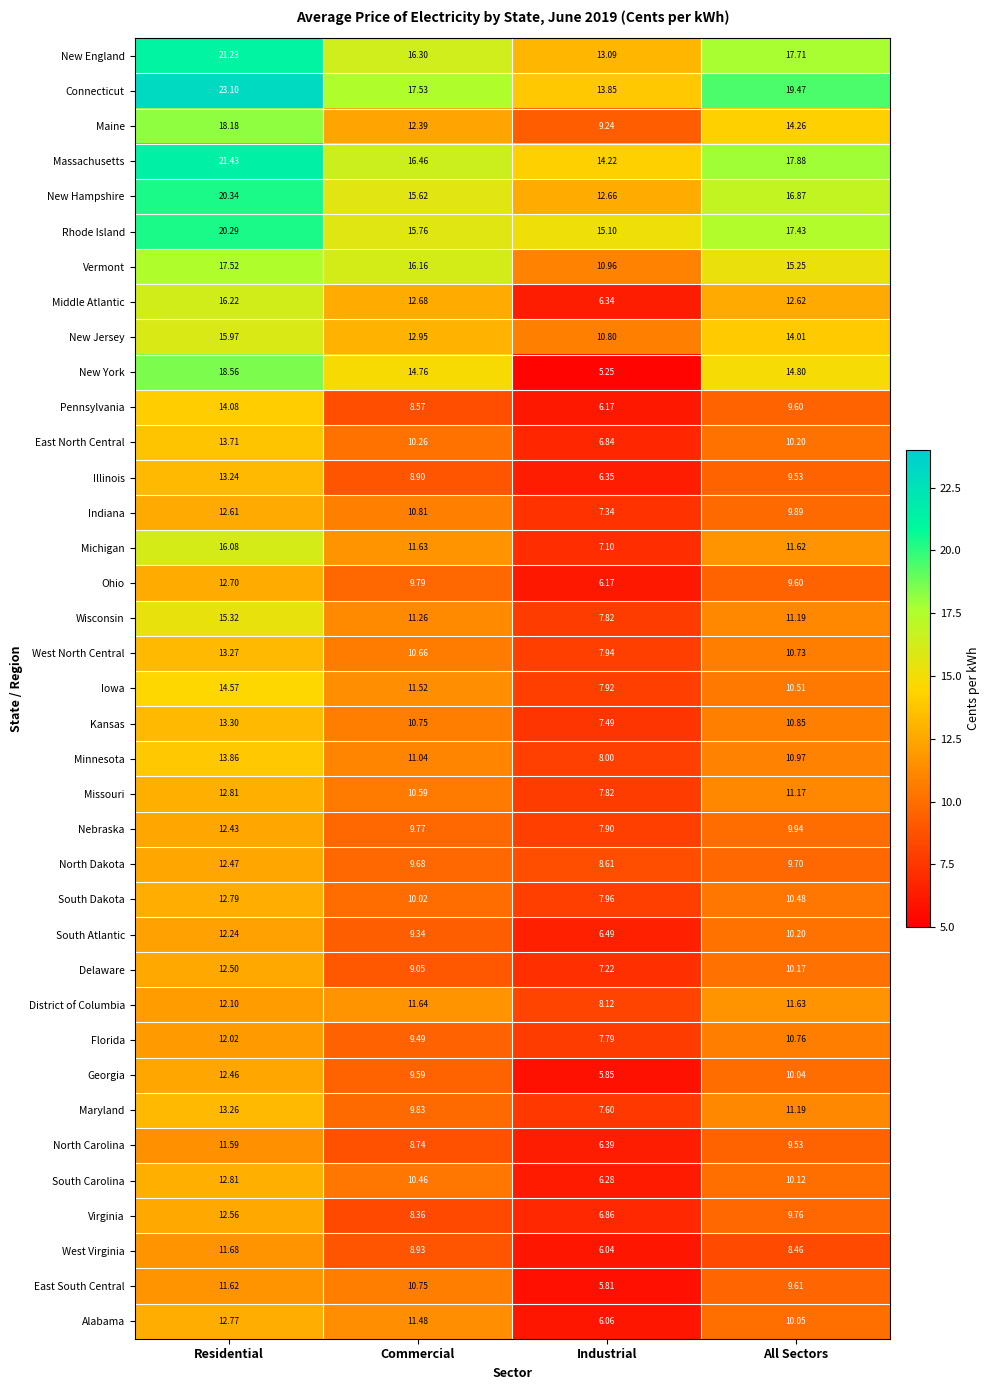

At which category is the sum across all series the highest?

Residential